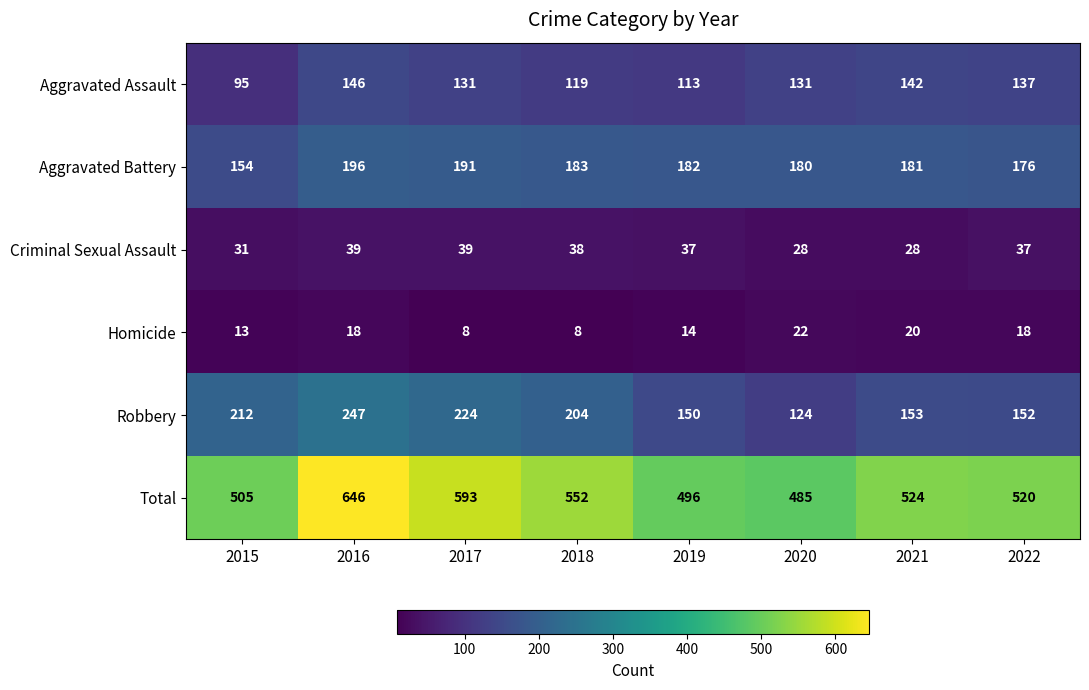

What is the average value of the Aggravated Battery series?

180